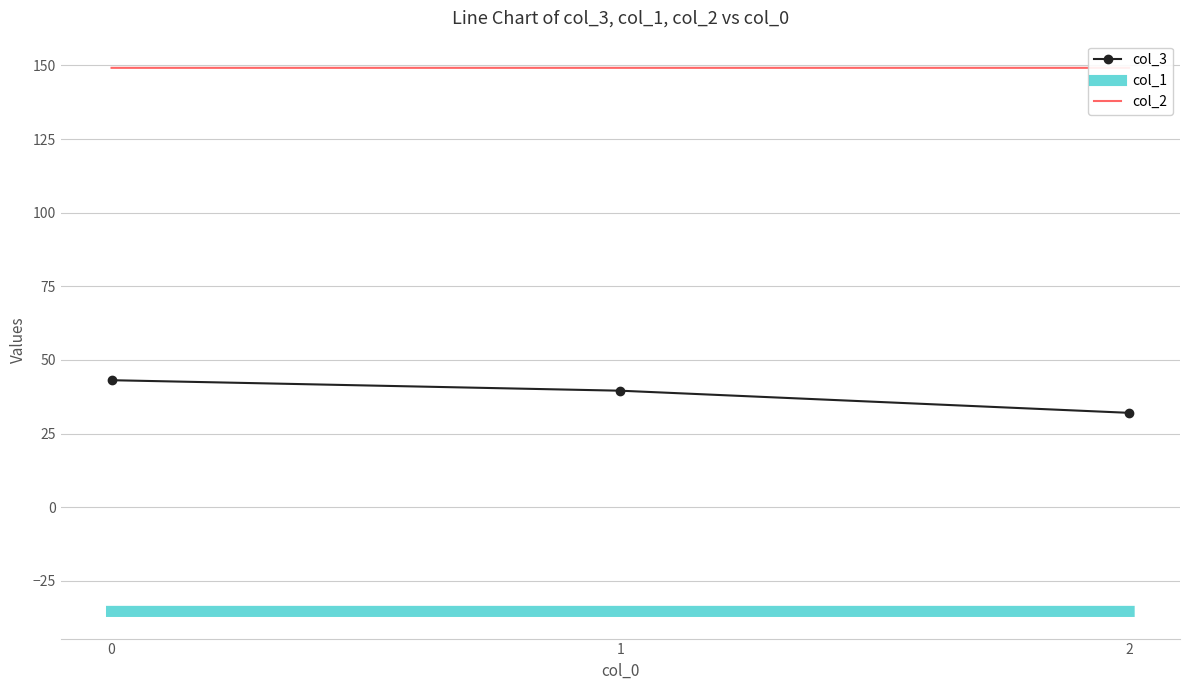

What is the value of the col_3 point at the 1st from the left?

43.1